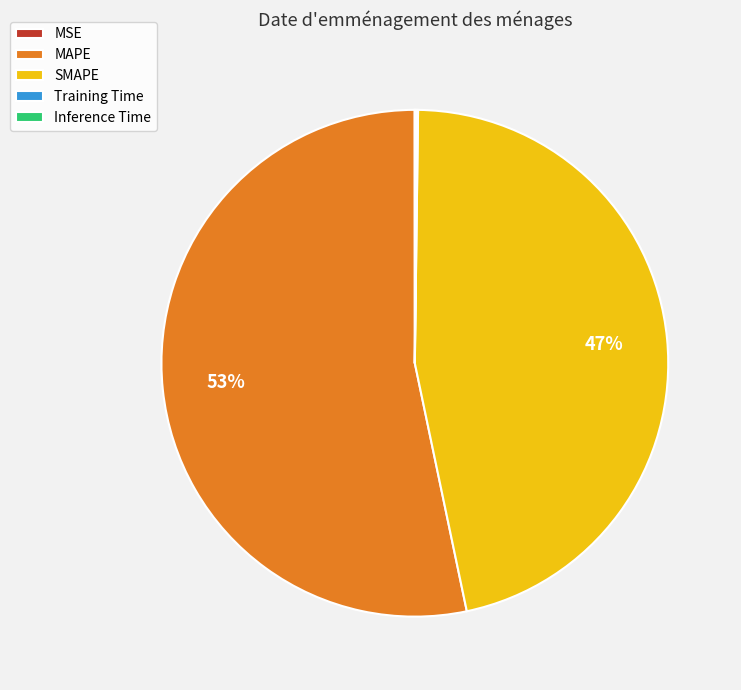

Which slice is the largest?

MAPE